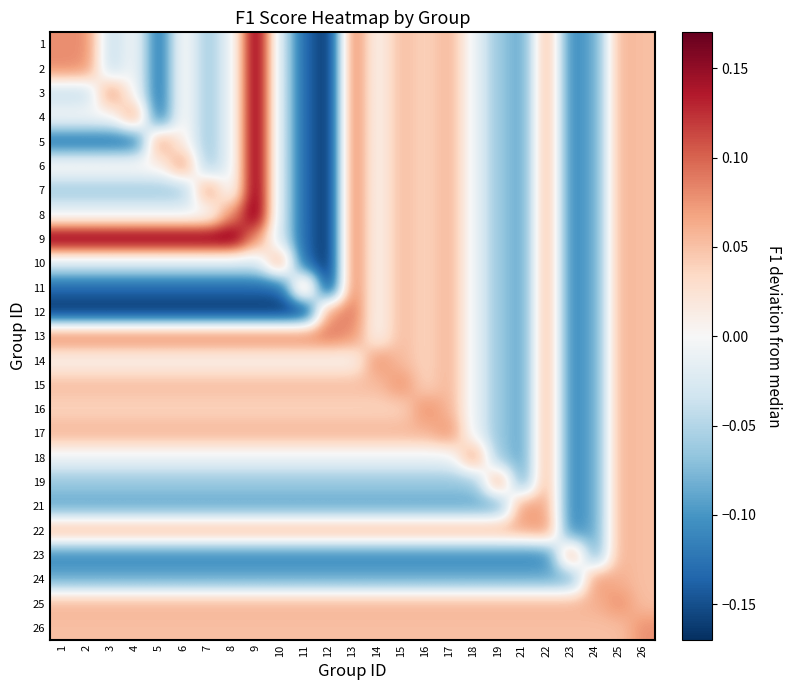

What is the minimum value shown in the chart?

-0.2